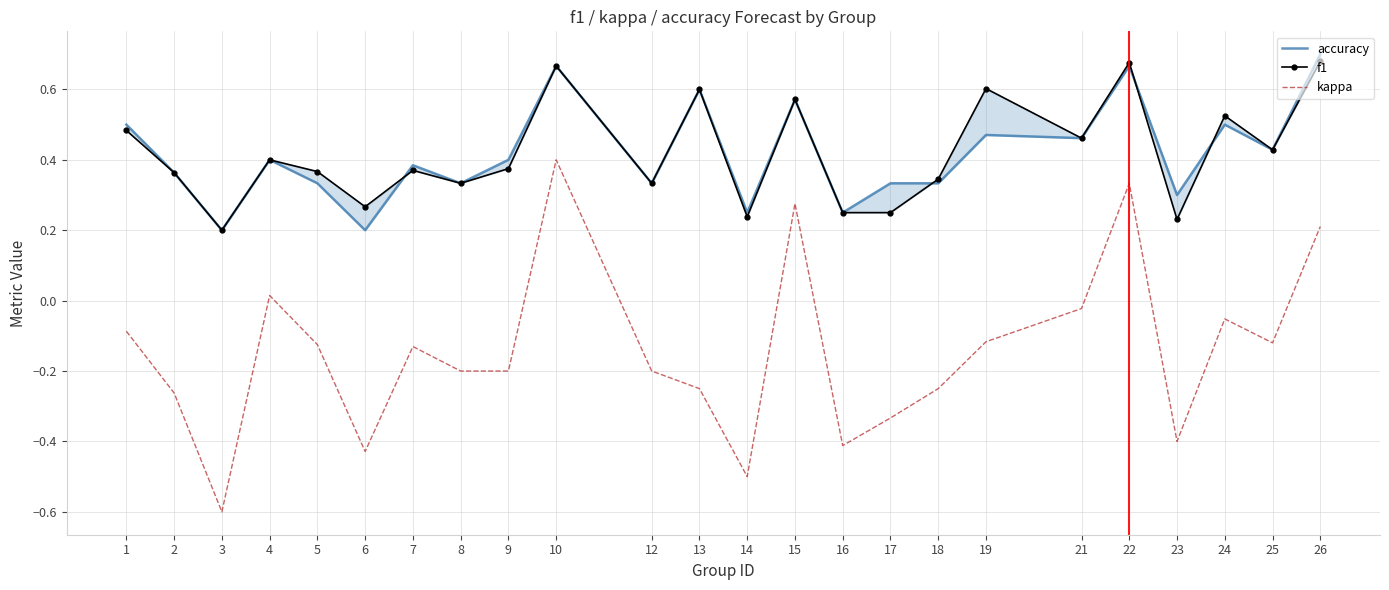

How many lines are shown in the chart?

3